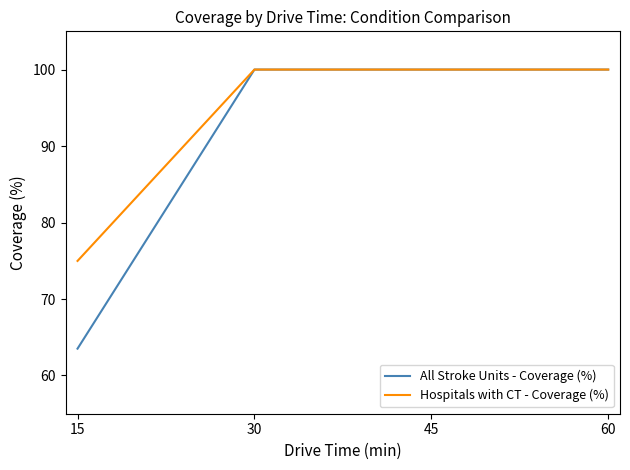

What is the average value of the Hospitals with CT - Coverage (%) series?

93.7